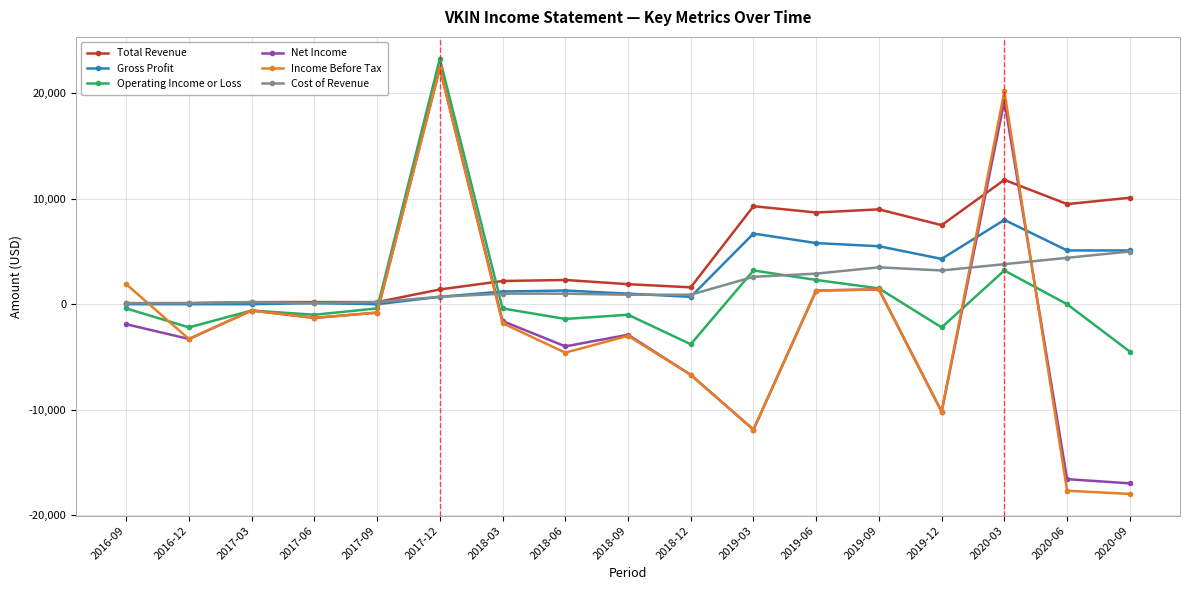

At which category is the sum across all series the highest?

2017-12